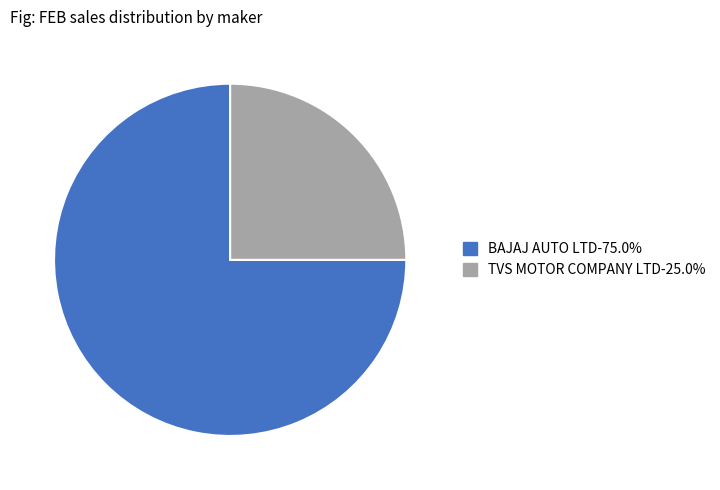

Approximately how many times larger is the value at BAJAJ AUTO LTD-75.0% compared to TVS MOTOR COMPANY LTD-25.0%?

3.0